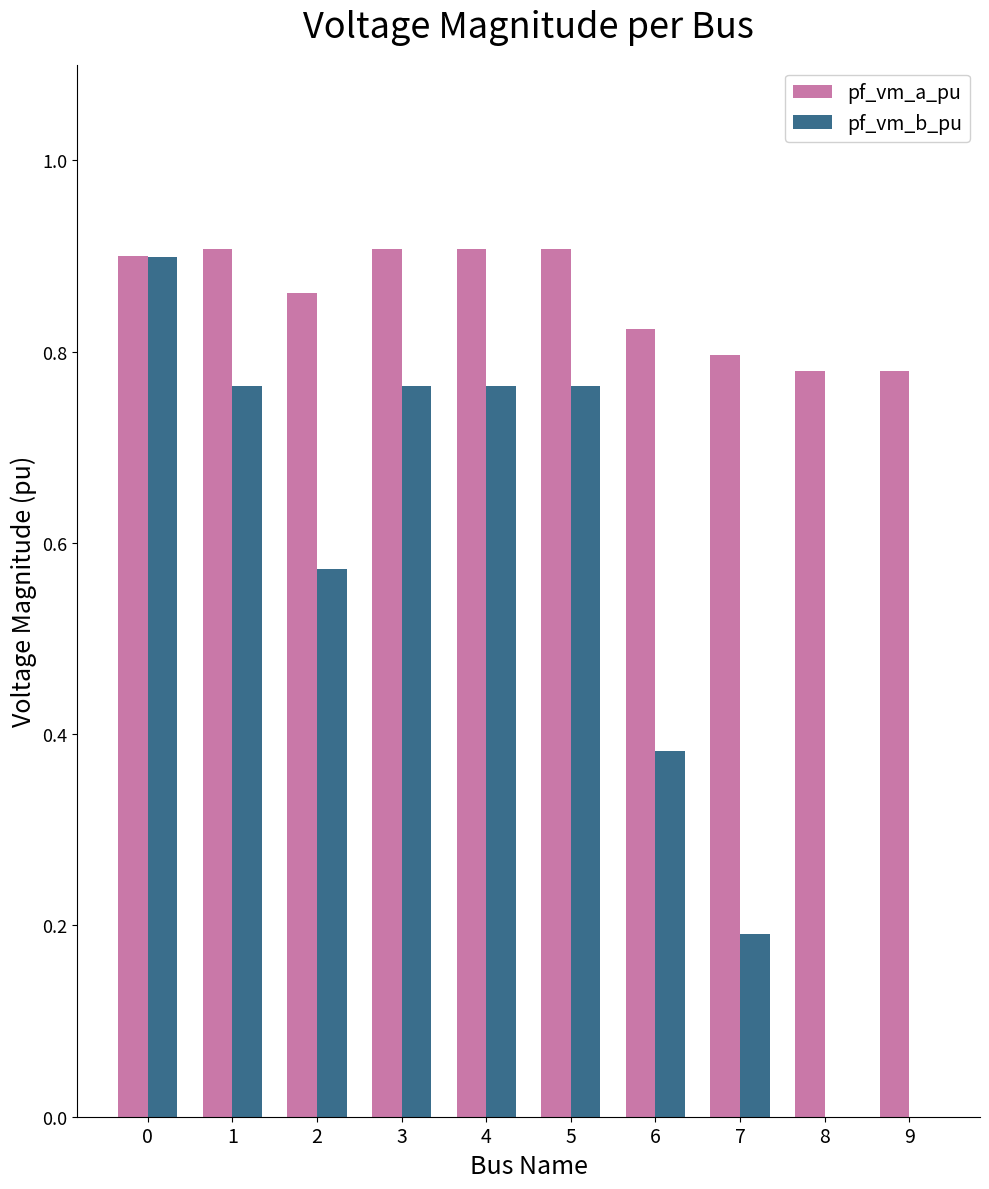

What is the sum of the pf_vm_b_pu values at 2 and 0?

1.5